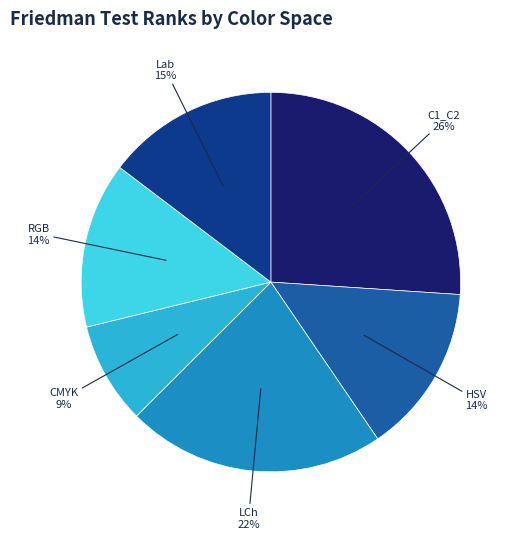

To the nearest percent, what is the average slice percentage?

17%